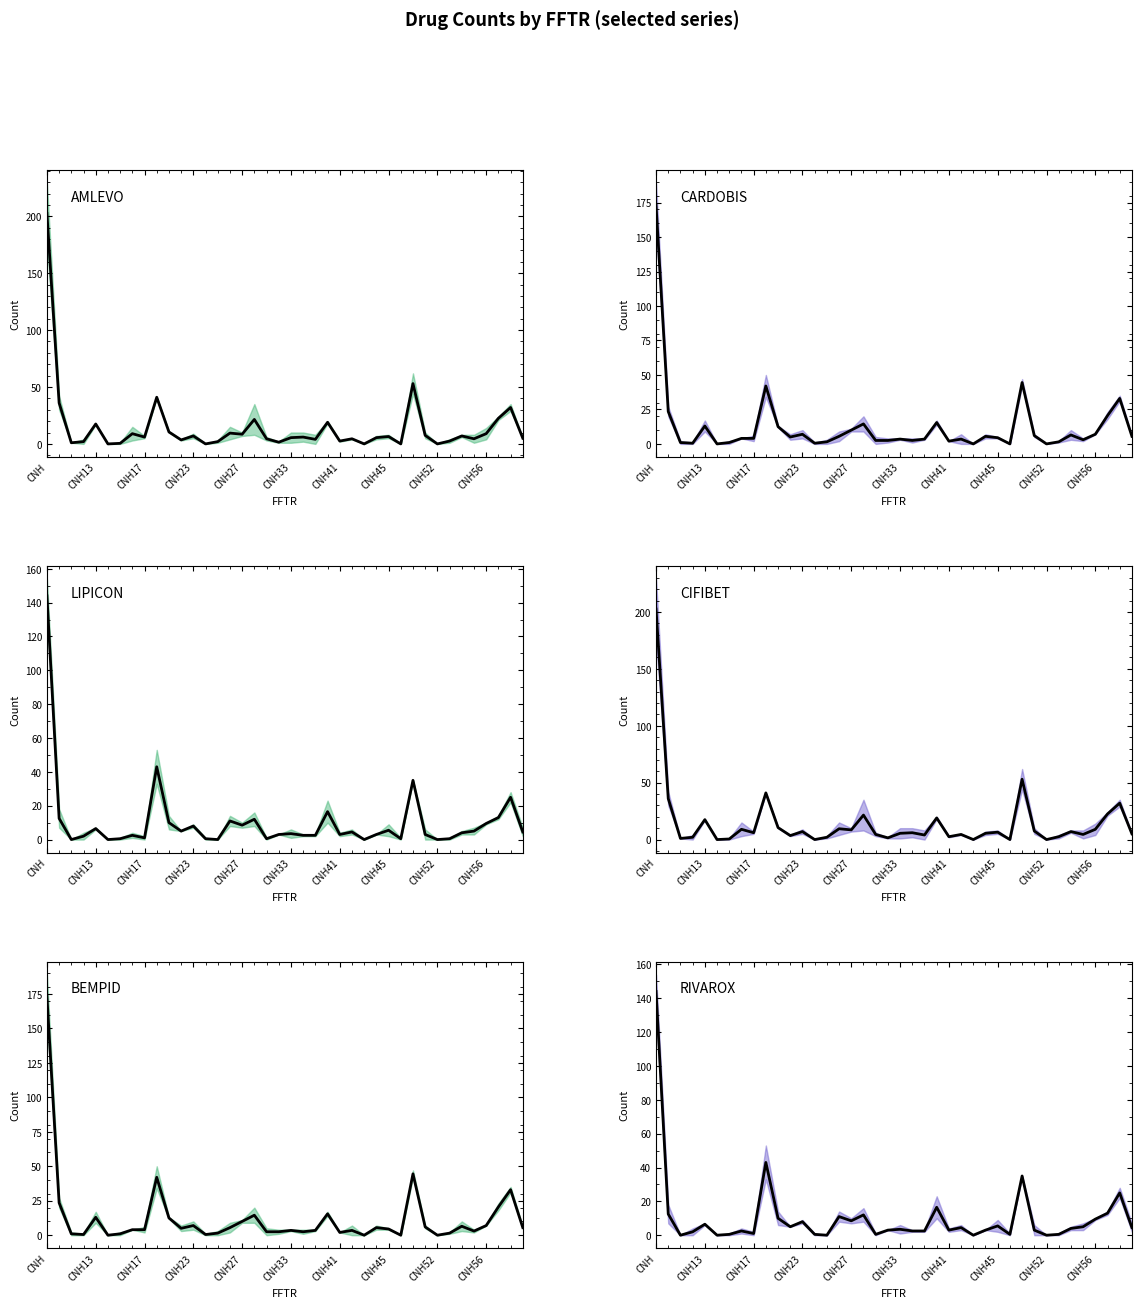

True or false: BEMPID and CARDOBIS intersect in this chart.

False